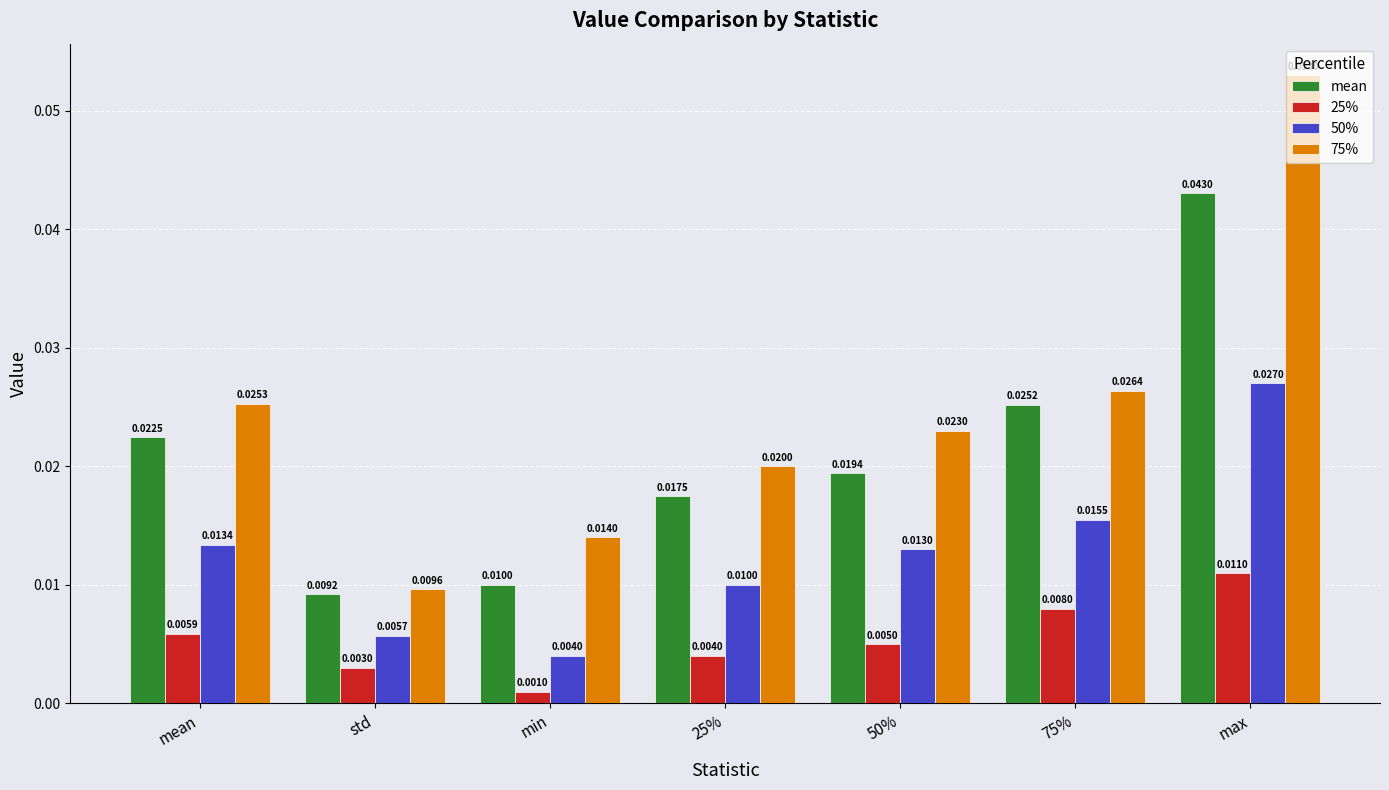

What position from the right is std?

6